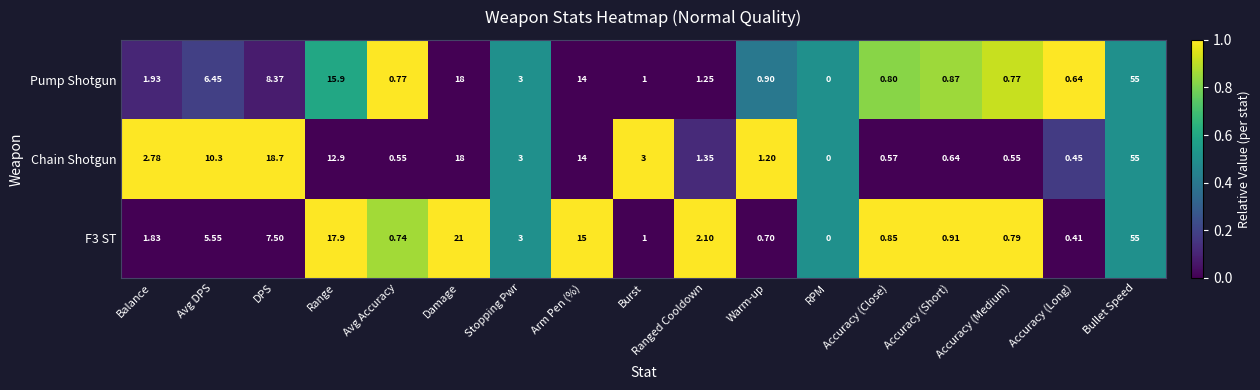

Where does the Pump Shotgun series first go above 1?

Balance